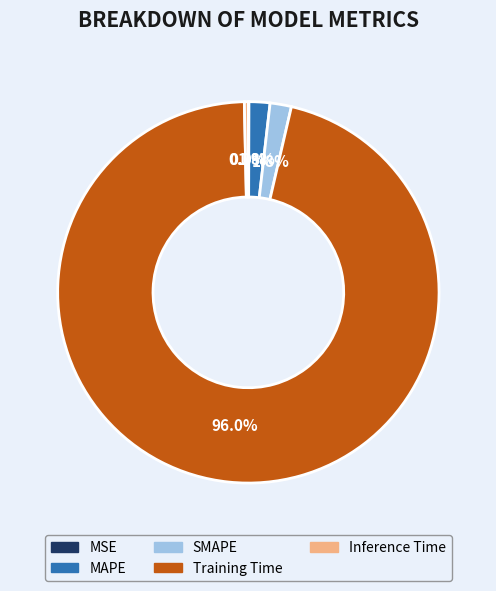

Which slice is the largest?

Training Time